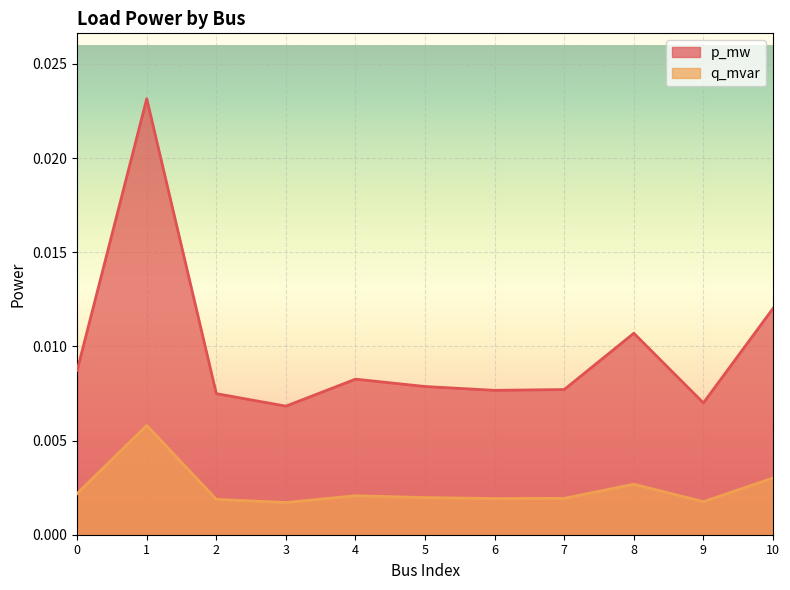

True or false: q_mvar has more than 0 interior local peaks.

True